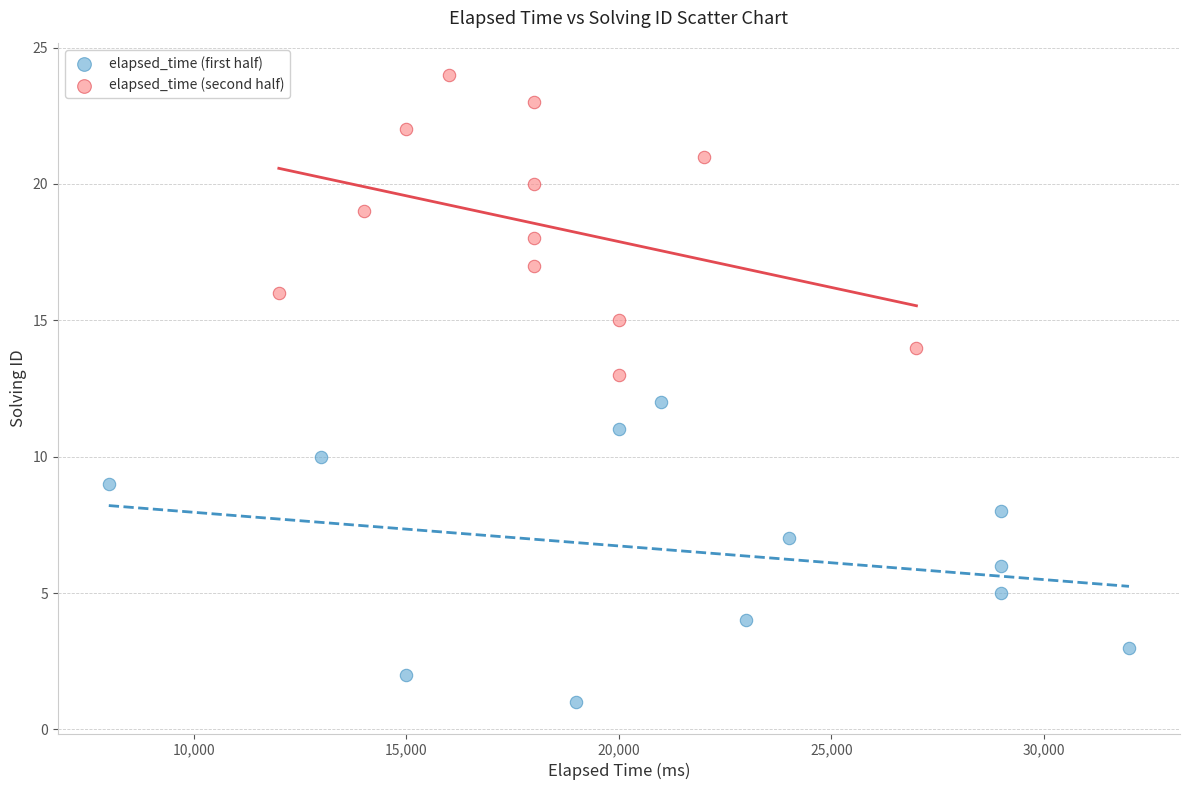

Which series contains the lowest Y value?

elapsed_time (first half)